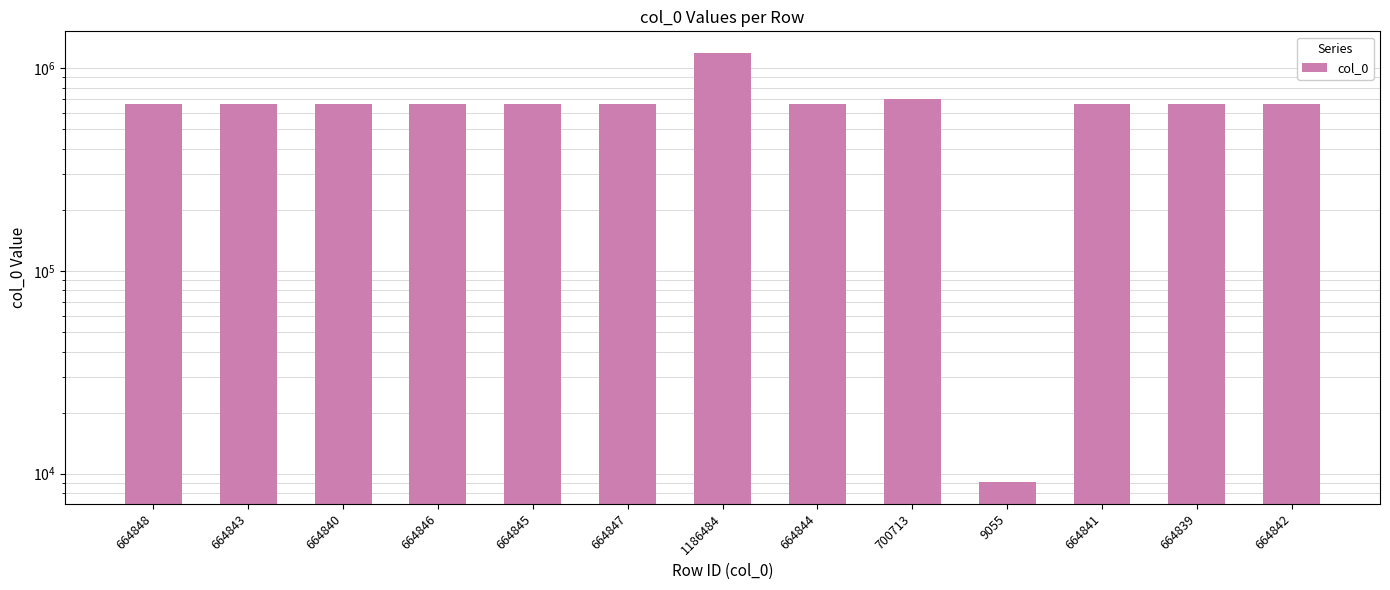

List the labels in order of value, smallest first.

9055, 664839, 664840, 664841, 664842, 664843, 664844, 664845, 664846, 664847, 664848, 700713, 1186484